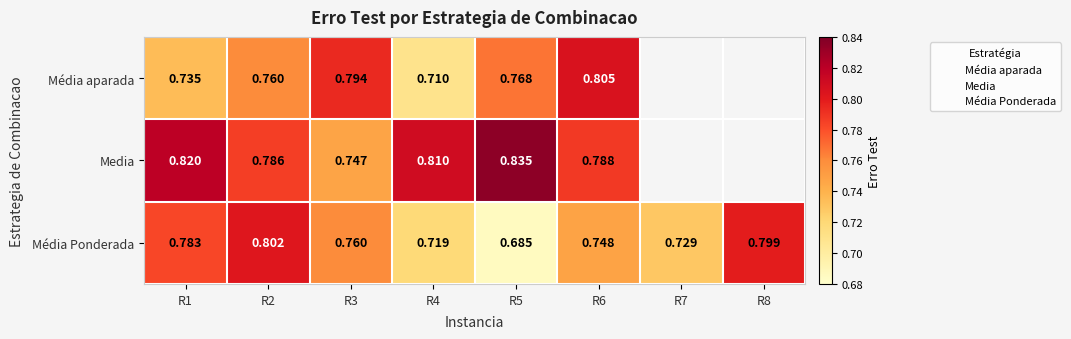

Where is Média aparada nearest to the value 0?

R4